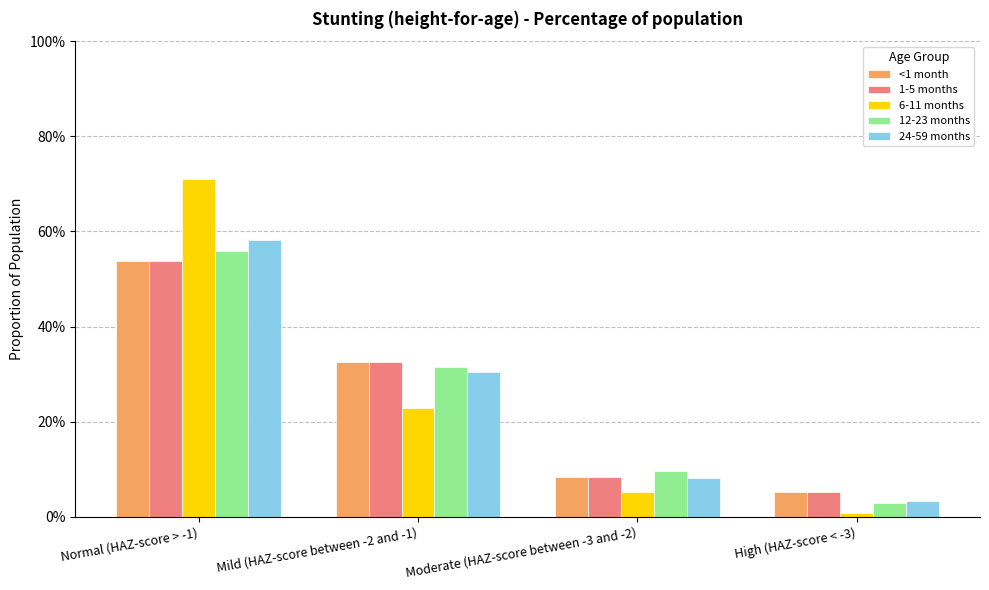

Are the bars horizontal?

No